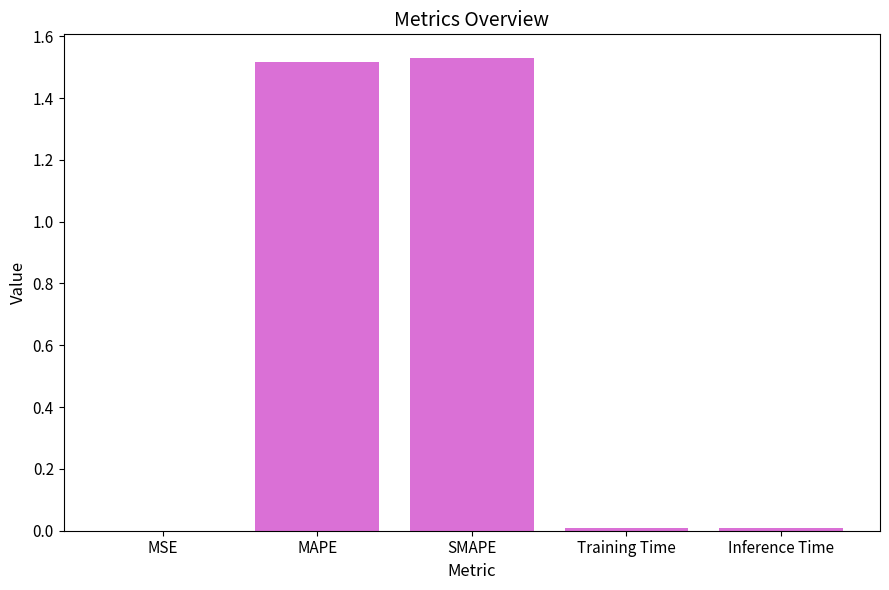

True or false: the data shows 2.5 at MAPE.

False